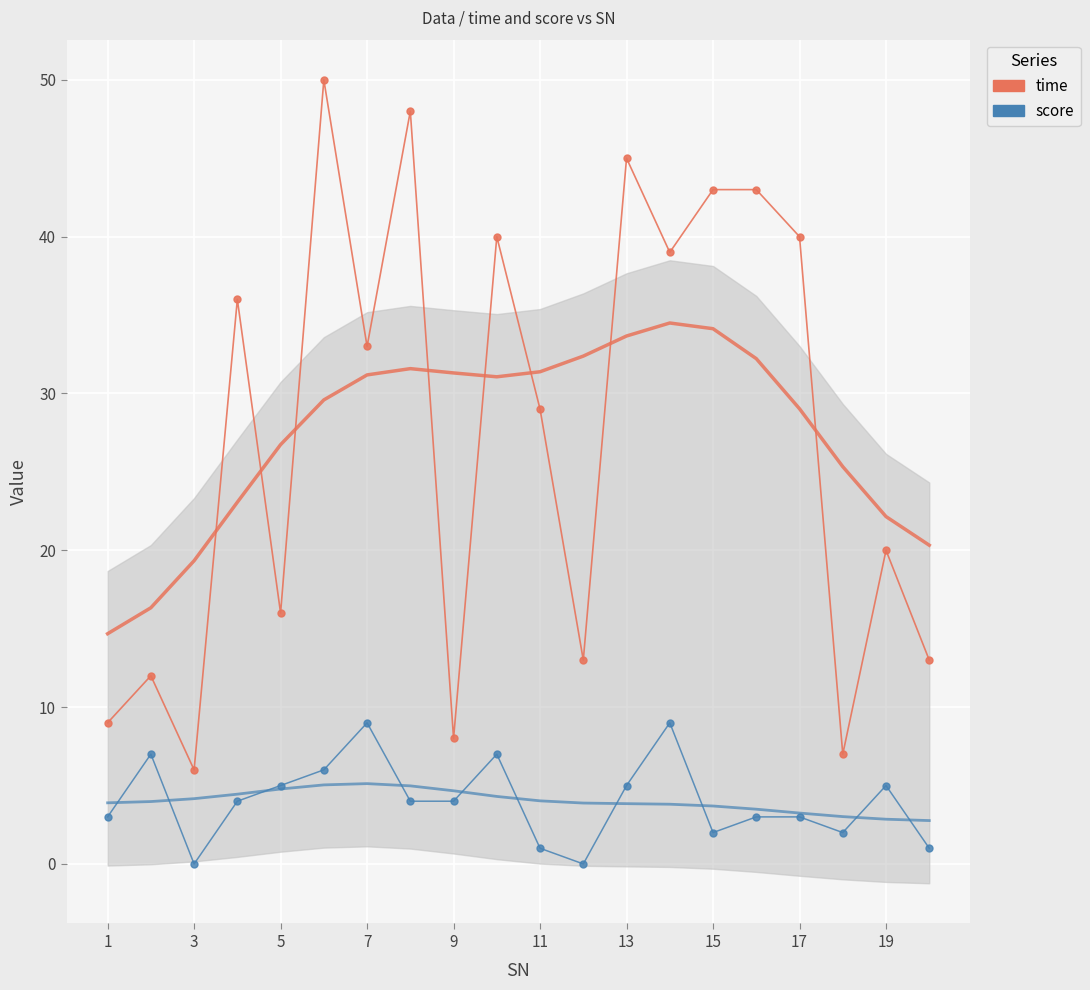

How many lines are shown in the chart?

2